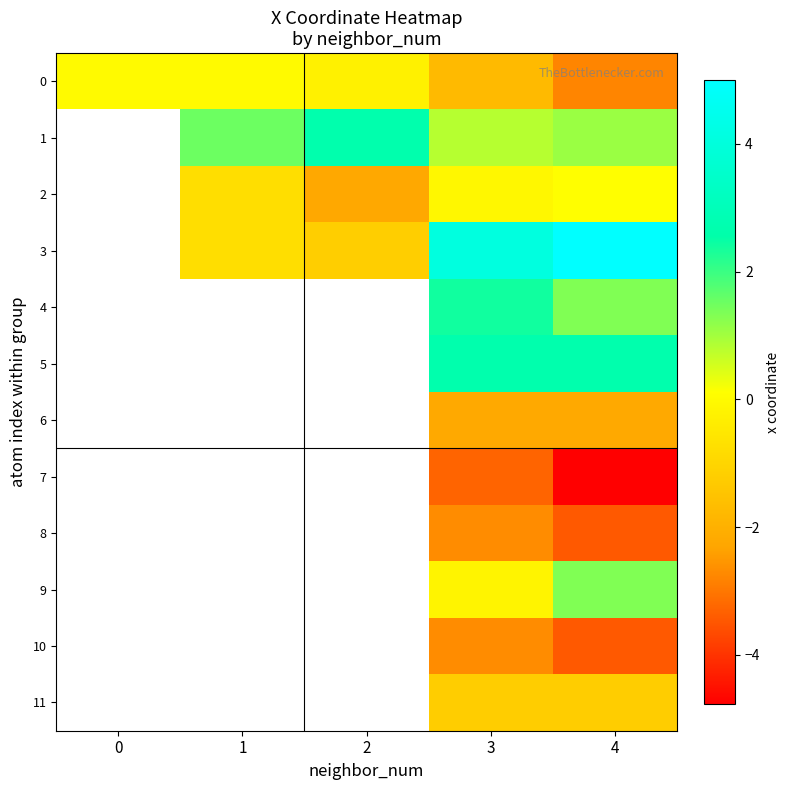

The value of 2 at 3 is -0.1. True or false?

True